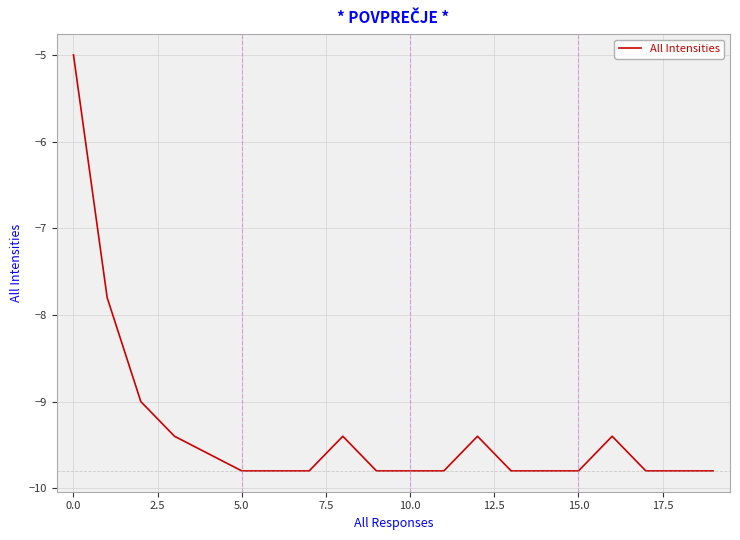

What is the average value?

-9.3